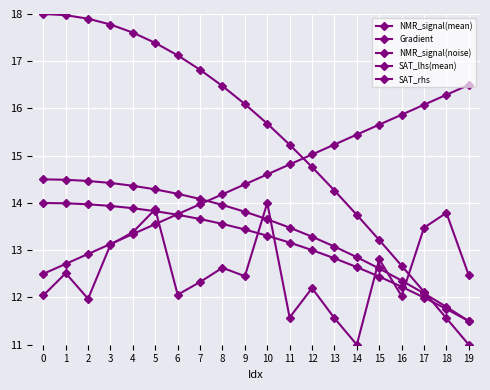

Reading right to left, transcribe all the data shown in this chart.

NMR_signal(mean): 11.0	11.6	12.1	12.7	13.2	13.7	14.3	14.8	15.2	15.7	16.1	16.5	16.8	17.1	17.4	17.6	17.8	17.9	18.0	18.0
Gradient: 16.5	16.3	16.1	15.9	15.7	15.4	15.2	15.0	14.8	14.6	14.4	14.2	14.0	13.8	13.6	13.3	13.1	12.9	12.7	12.5
NMR_signal(noise): 12.5	13.8	13.5	12.0	12.8	11.0	11.6	12.2	11.6	14.0	12.5	12.6	12.3	12.1	13.9	13.4	13.1	12.0	12.5	12.0
SAT_lhs(mean): 11.5	11.8	12.1	12.4	12.6	12.9	13.1	13.3	13.5	13.7	13.8	14.0	14.1	14.2	14.3	14.4	14.4	14.5	14.5	14.5
SAT_rhs: 11.5	11.8	12.0	12.2	12.4	12.6	12.8	13.0	13.2	13.3	13.4	13.6	13.7	13.8	13.8	13.9	13.9	14.0	14.0	14.0